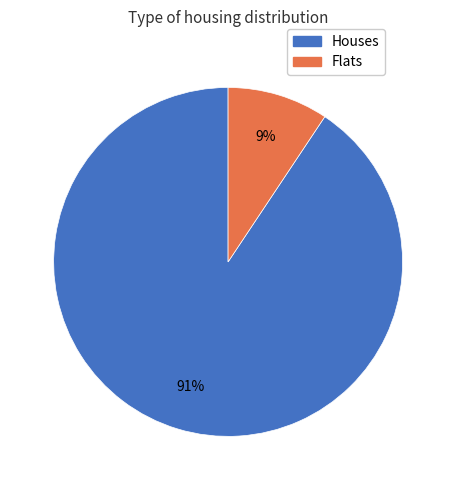

Does any single category account for the majority?

Yes